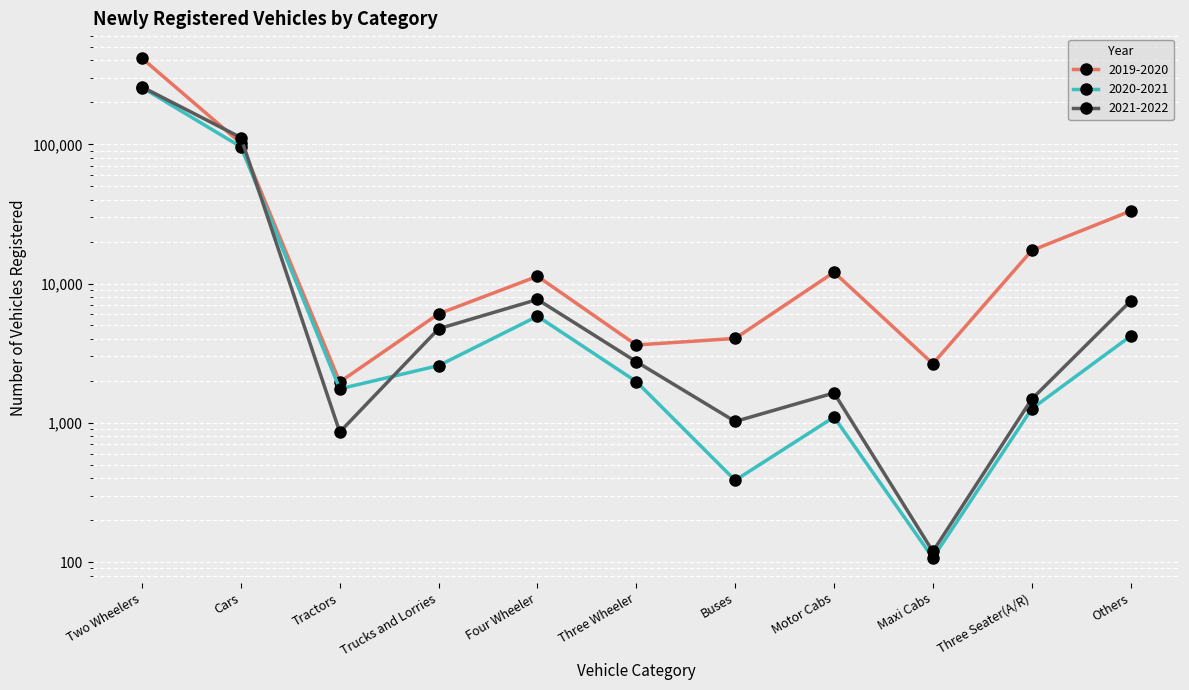

How many values in the 2021-2022 series exceed 2745?

5